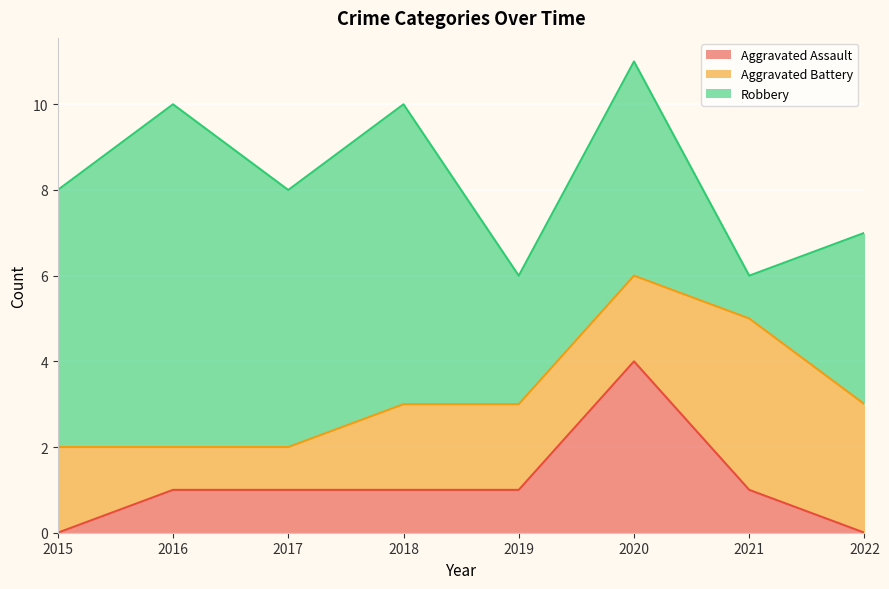

Which series has the largest range (max minus min)?

Robbery